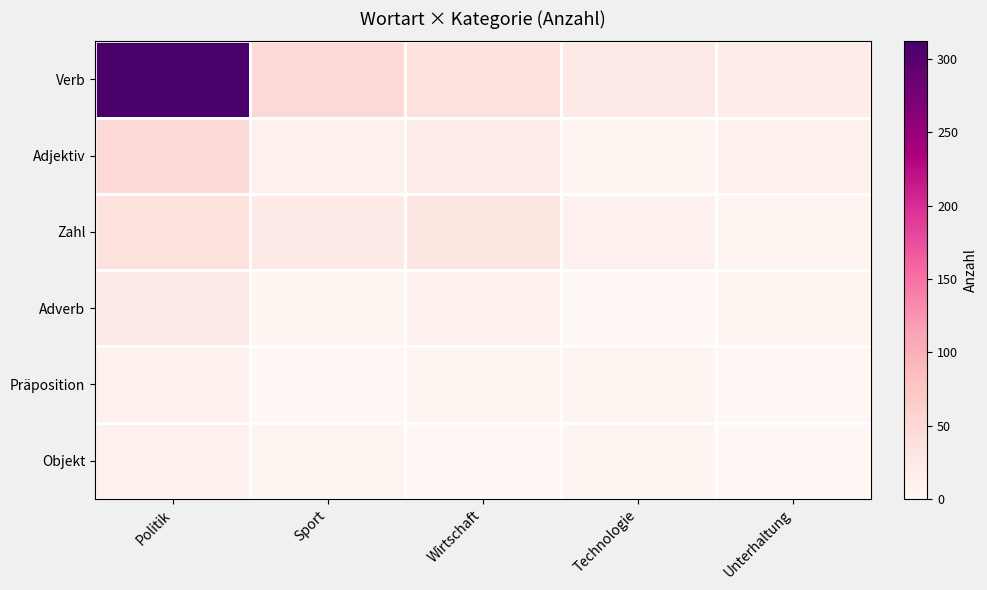

What is the total value across all series at Sport?

96